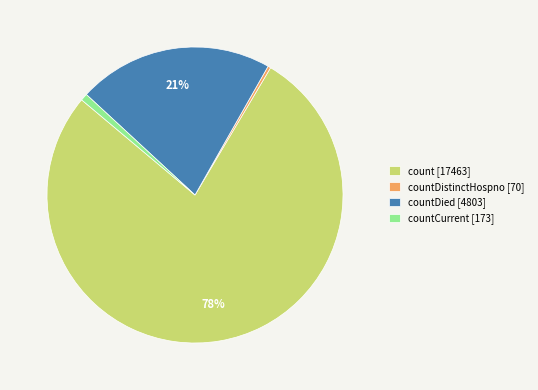

Is the sum of countCurrent [173] and countDistinctHospno [70] greater than half?

No